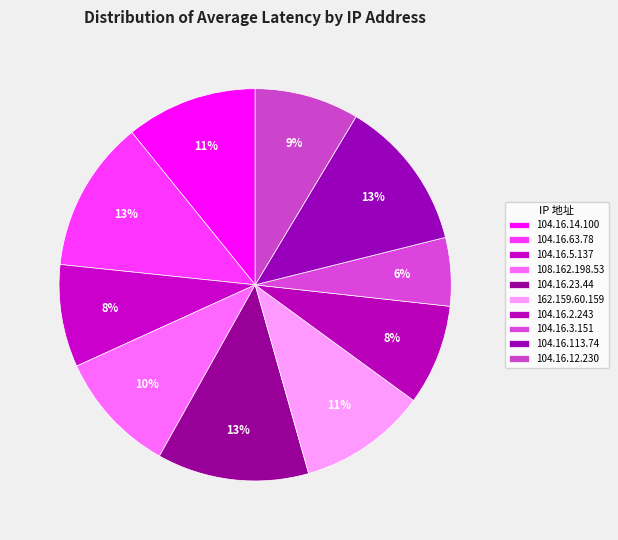

To the nearest percent, what is the combined percentage of 104.16.3.151 and 104.16.14.100?

16%